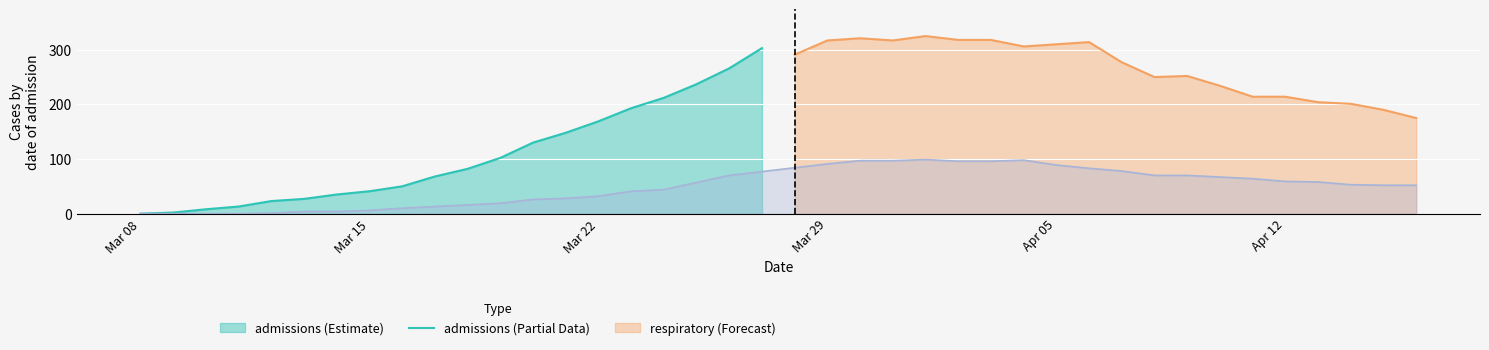

True or false: the data has more than 0 interior local peaks.

True